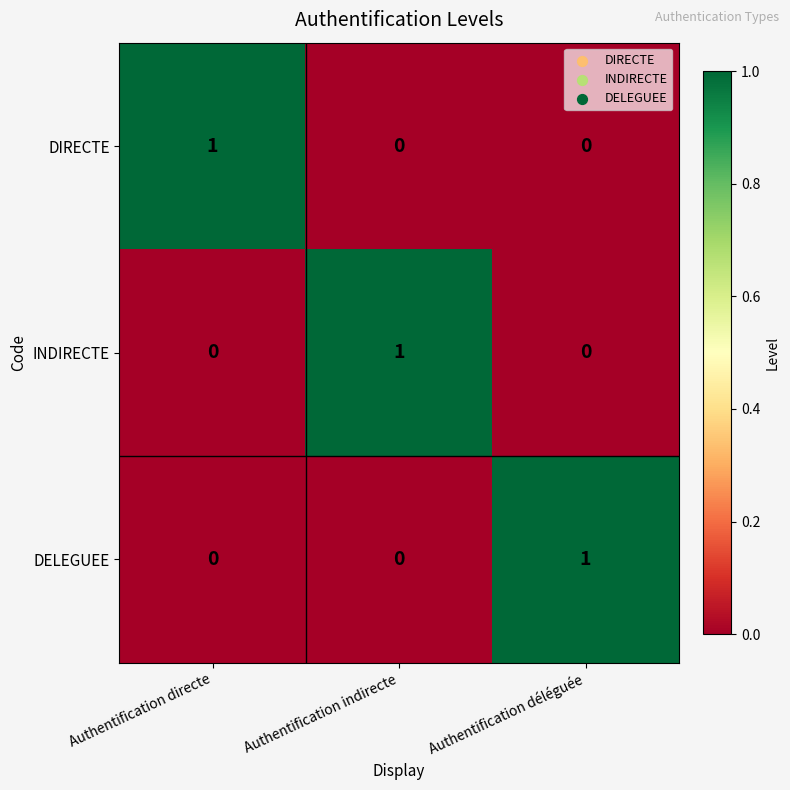

Count the number of categories in the chart.

3